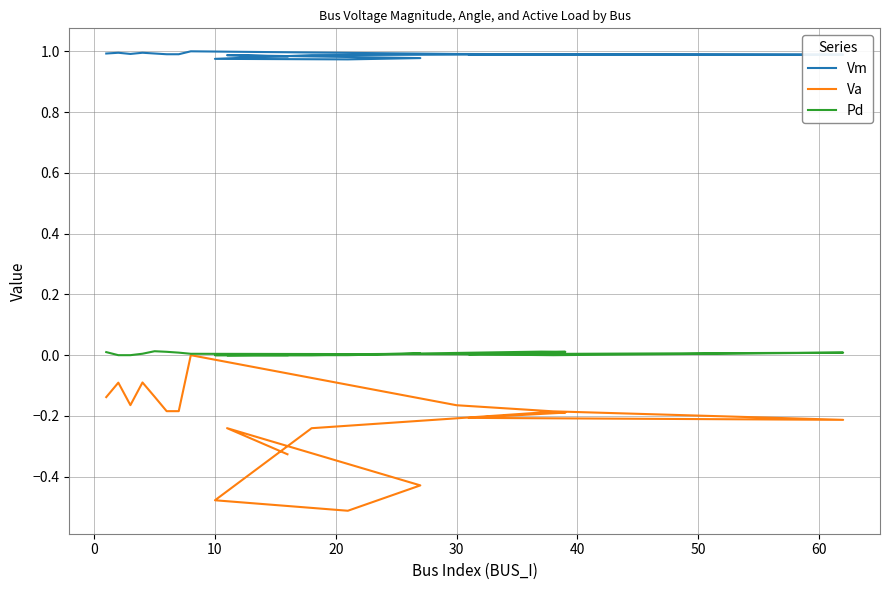

At how many categories does at least one series exceed 0?

20